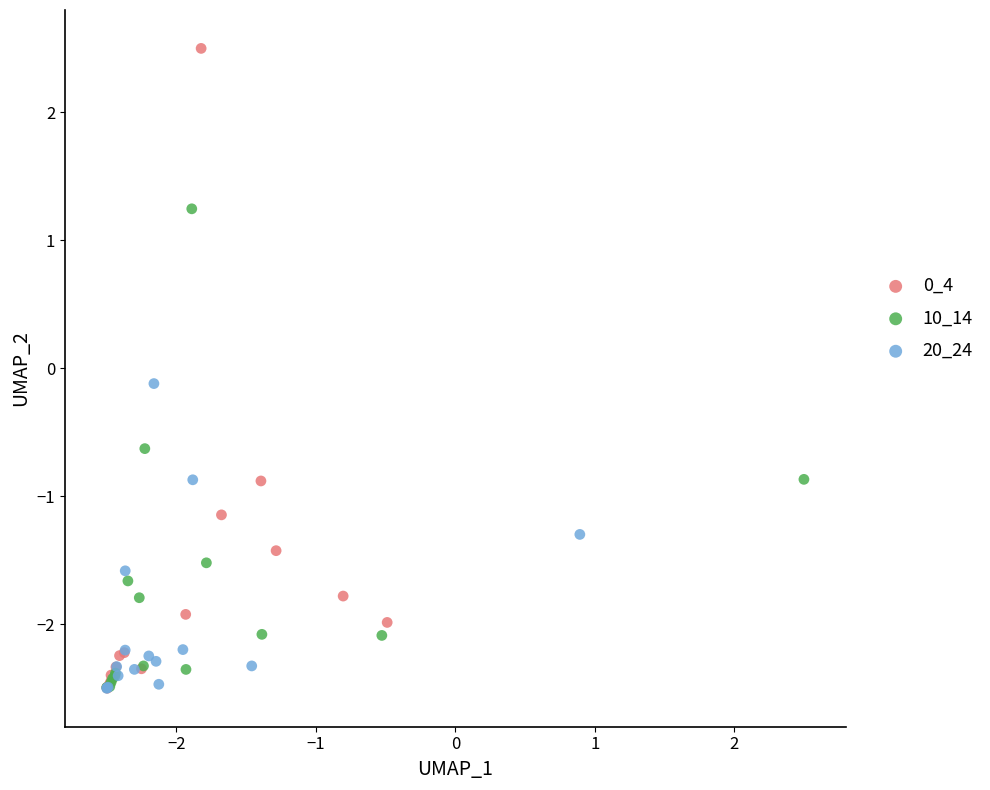

Which series reaches the maximum Y coordinate?

0_4